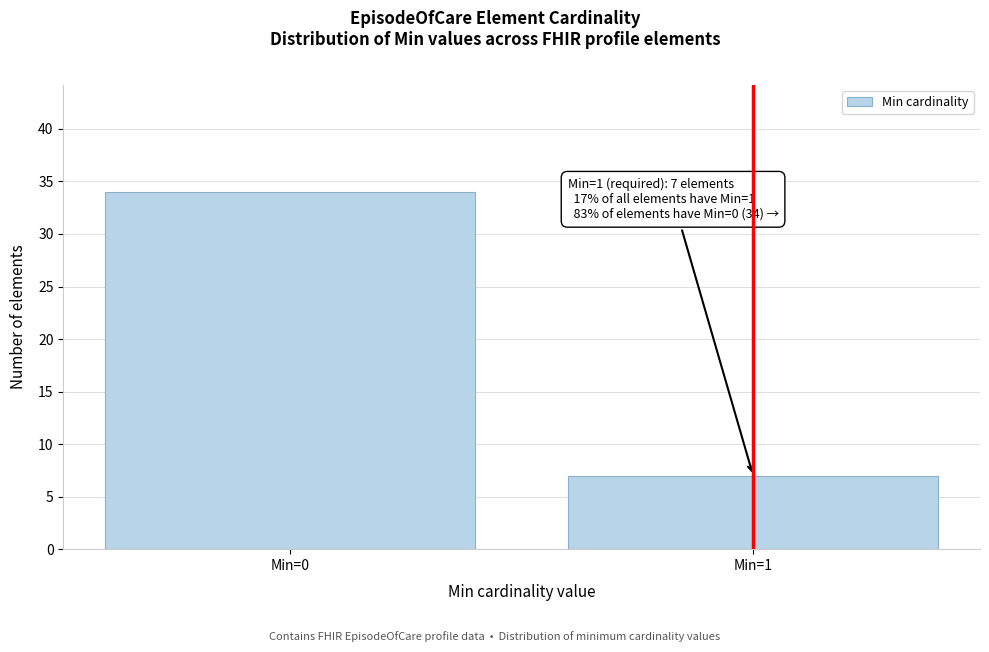

Reading left to right, what are all the values shown in this chart?

Min=0=34	Min=1=7